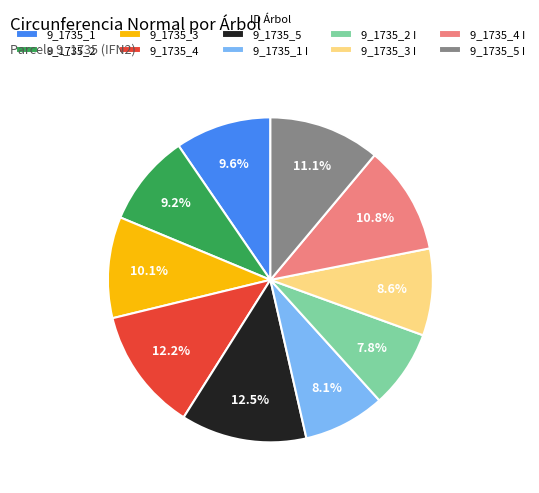

What is the ratio of the value at 9_1735_1 I to the value at 9_1735_2?

0.9